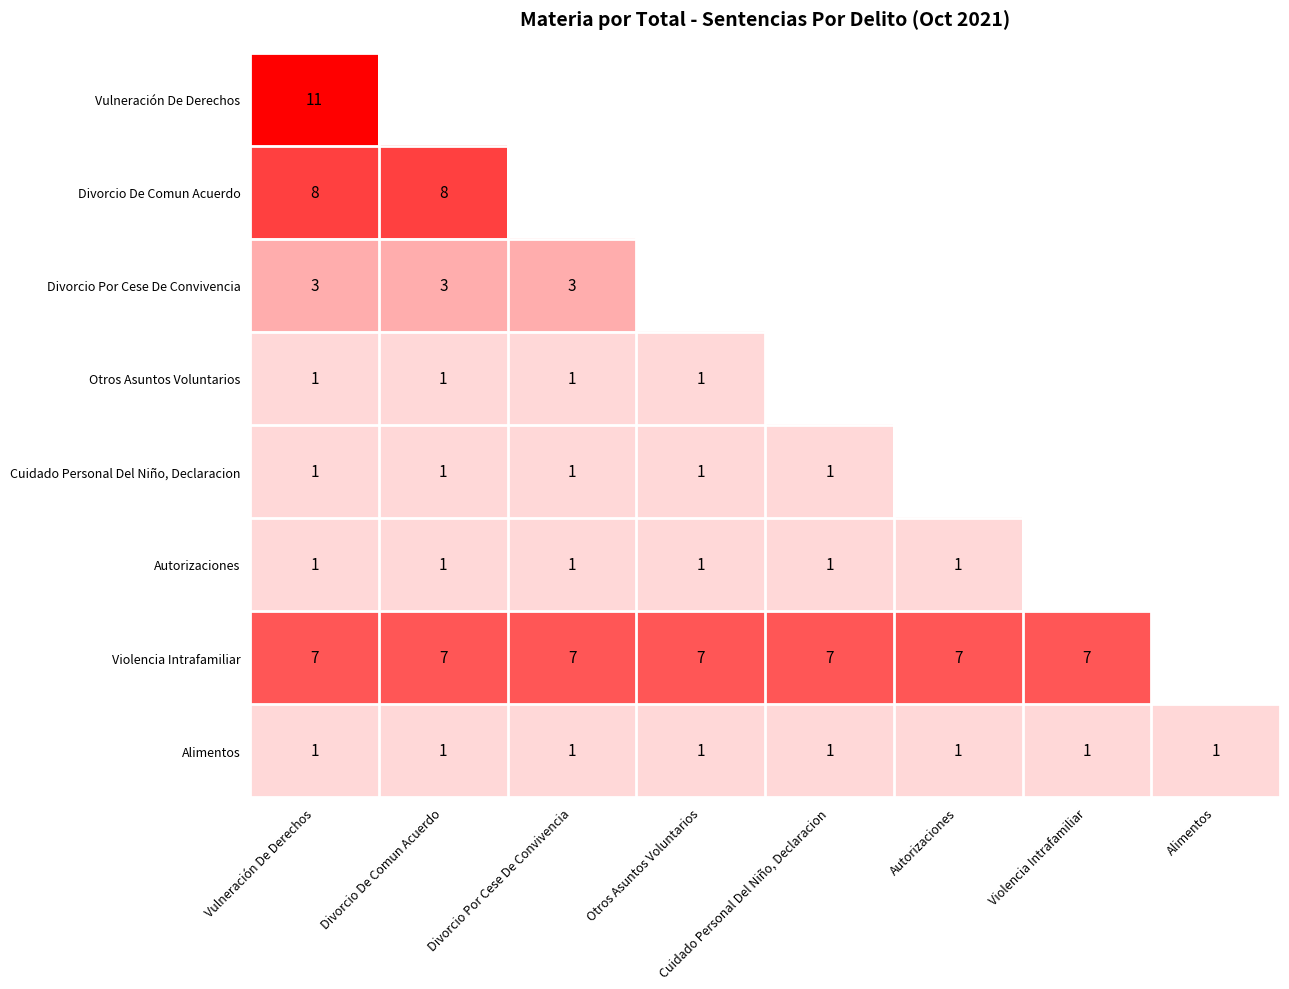

The Otros Asuntos Voluntarios series shows 1 at Divorcio Por Cese De Convivencia. True or false?

True